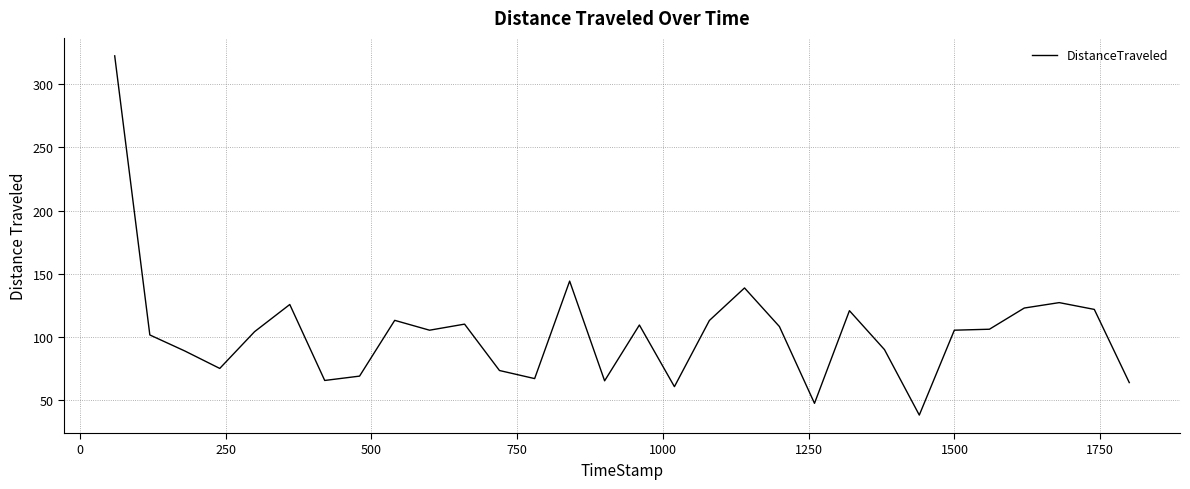

What is the minimum value shown in the chart?

38.4